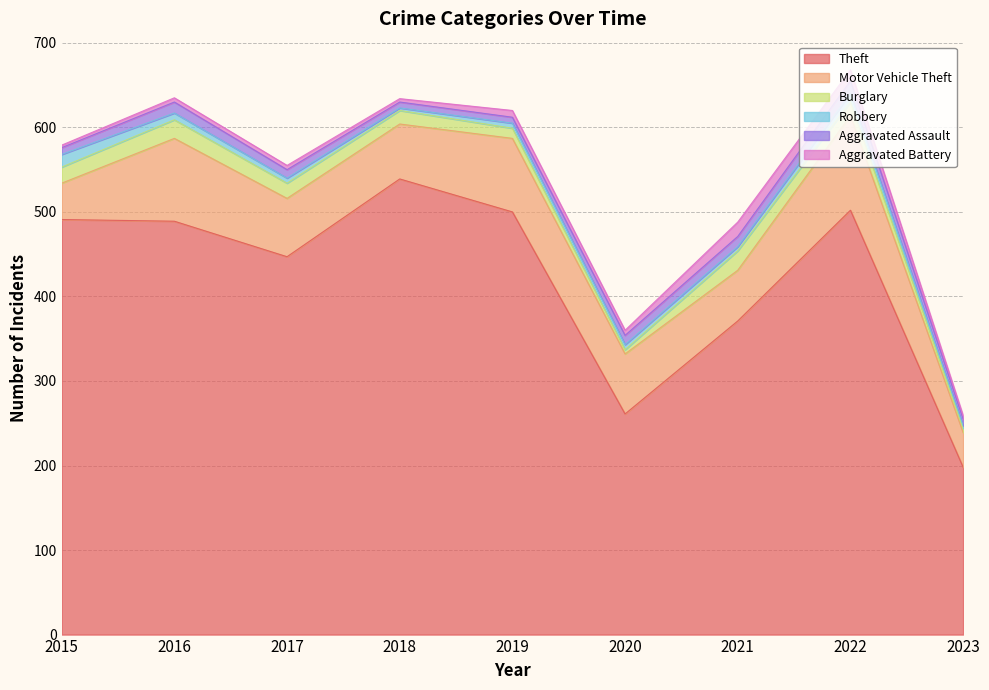

True or false: Aggravated Battery has a value of 4 at 2019.

False